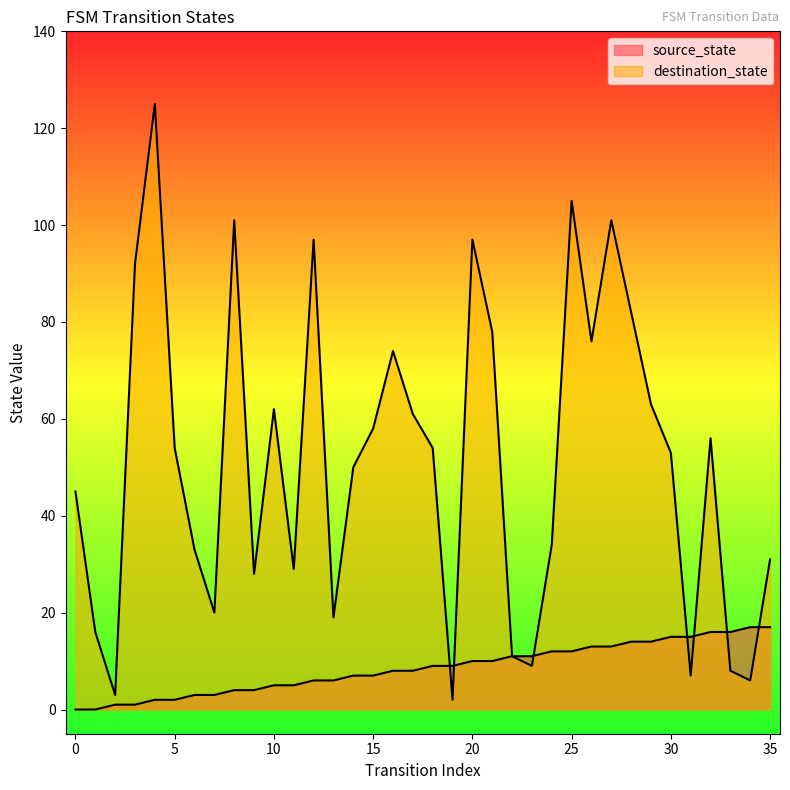

Which has a higher value, 29 or 20?

29